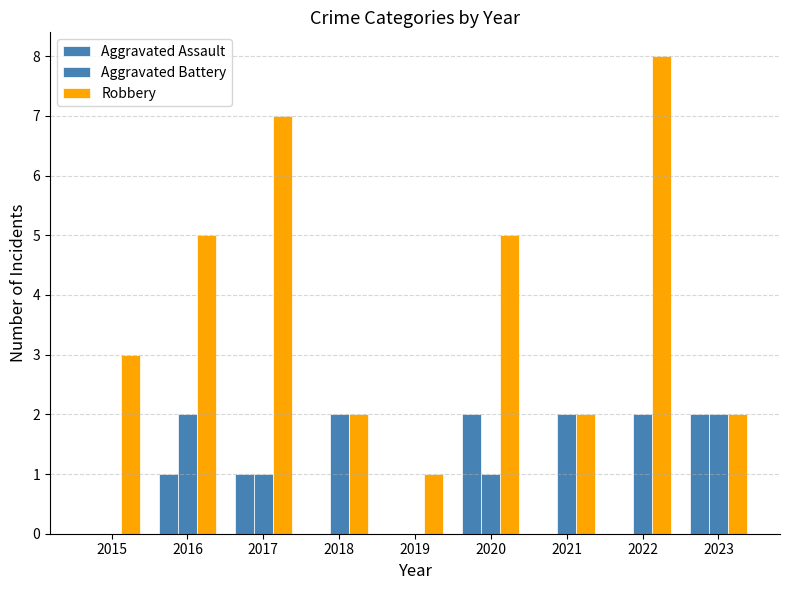

Count the number of categories in the chart.

9